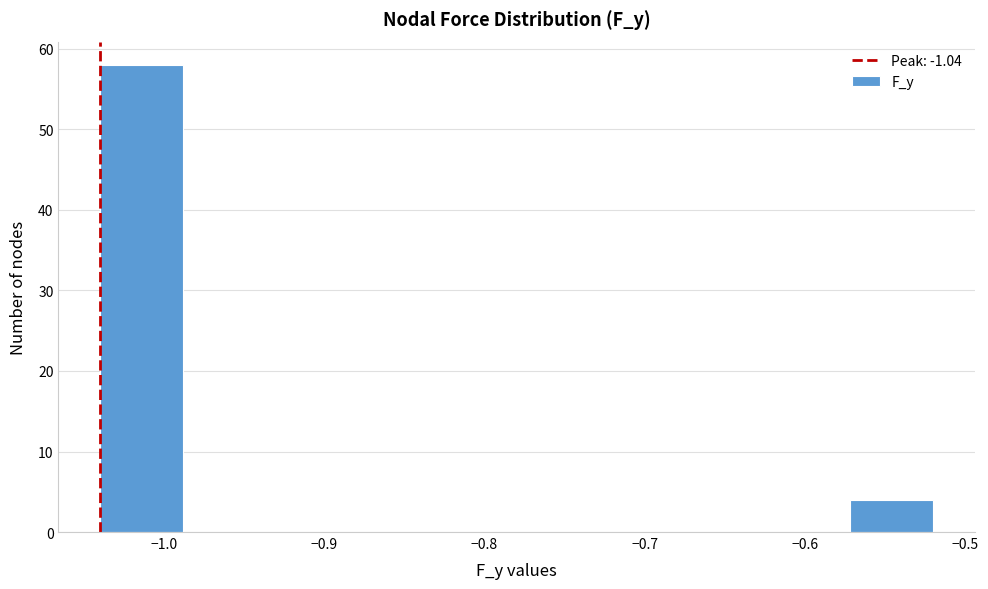

What is the height of the bar covering -1.040 to -0.988 on the x-axis? Neither the bar edges nor the heights are printed on the chart, so give them approximately, as read against the axes.

58